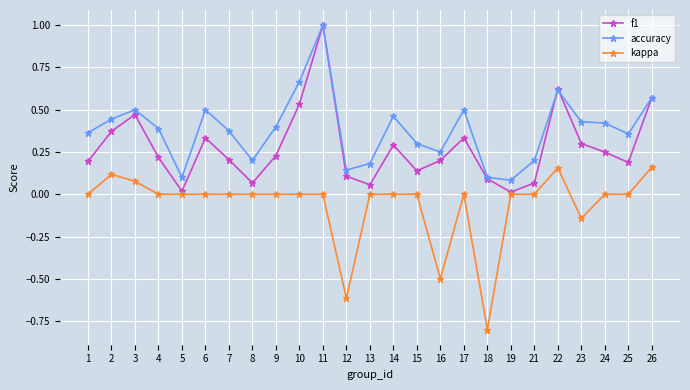

True or false: accuracy and kappa cross at least once.

False